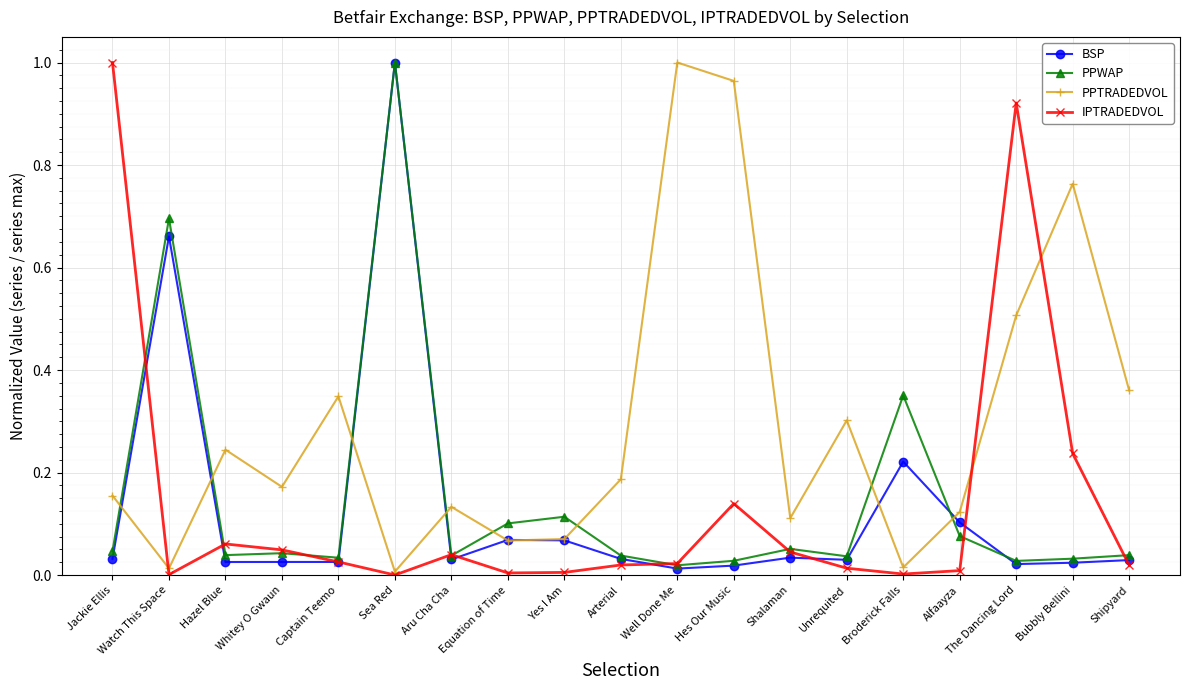

At how many categories does at least one series exceed 0?

19